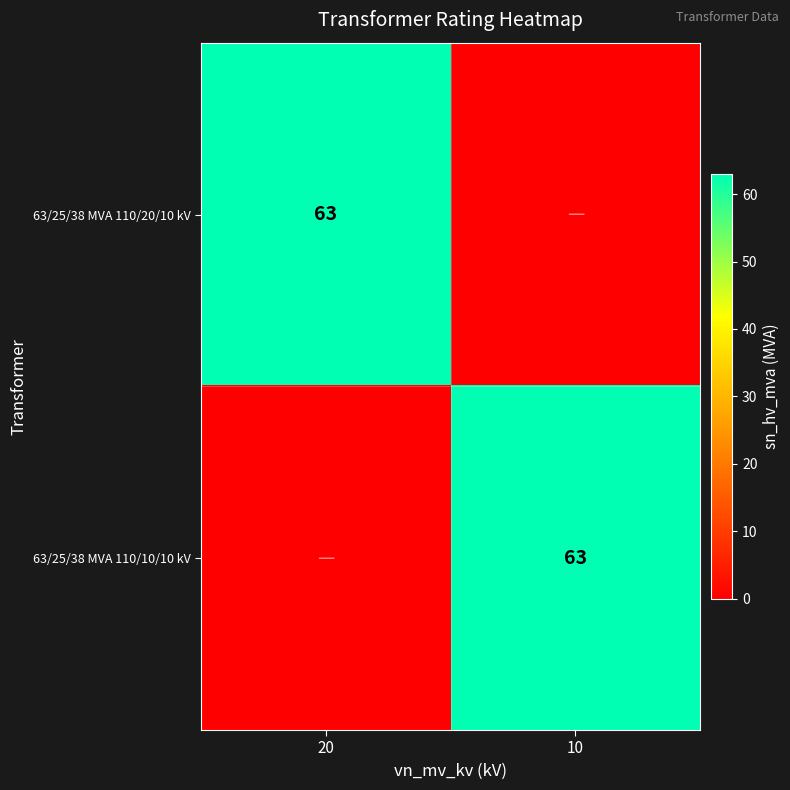

The 63/25/38 MVA 110/10/10 kV series shows 15 at 10. True or false?

False